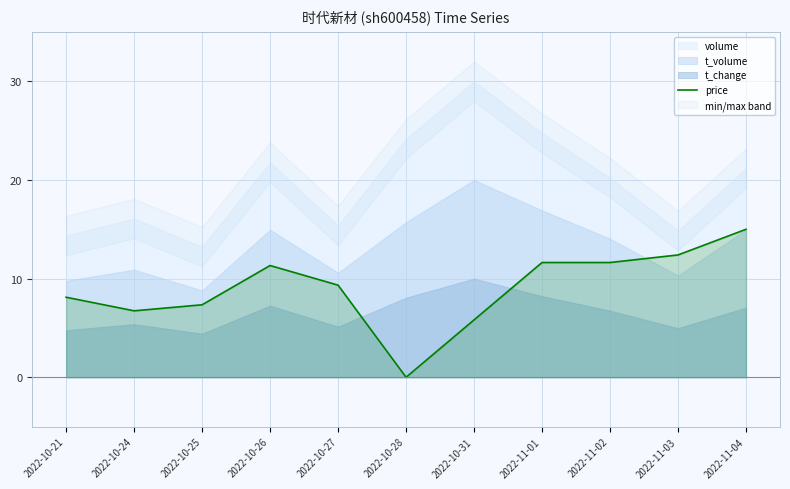

What is the highest value of the price series?

15.0